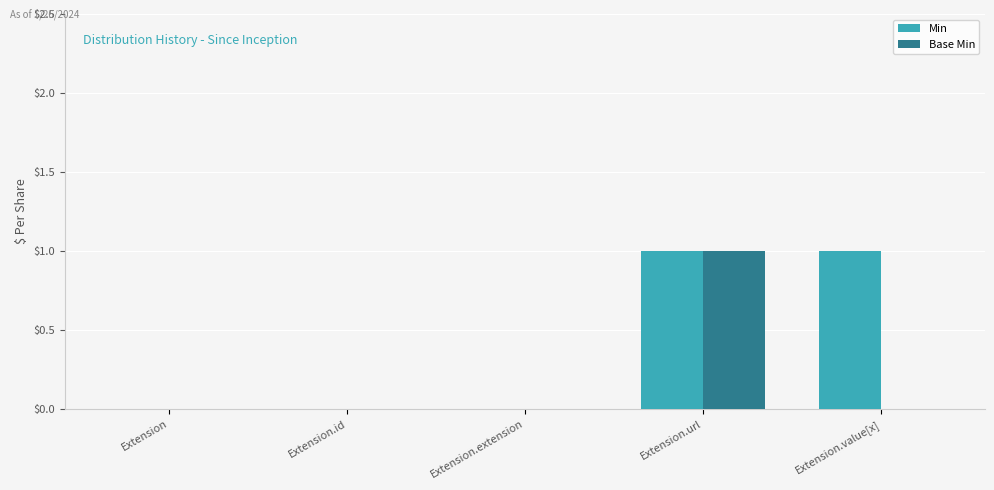

Read the Base Min value at Extension.url.

1